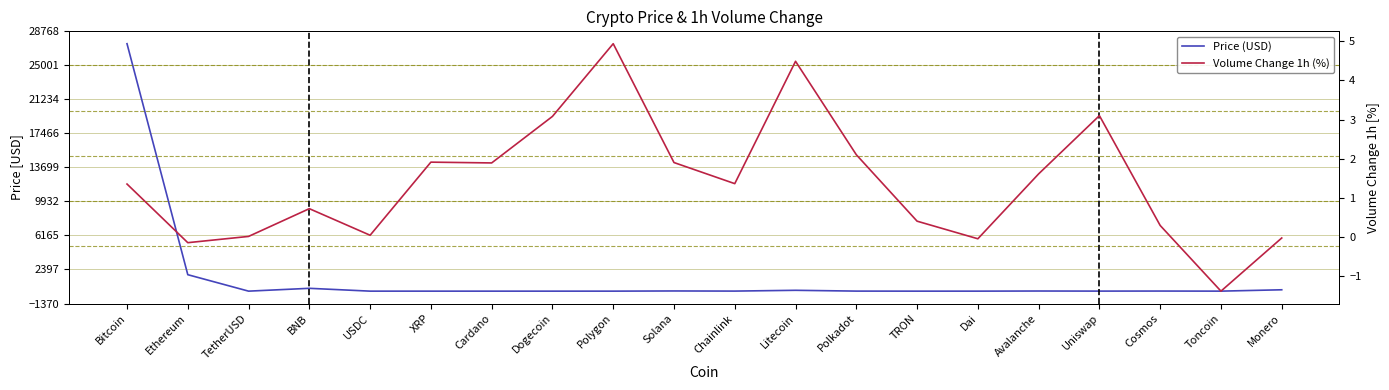

Reading left to right, list all the values displayed in this chart.

Price (USD): Bitcoin=27398.1	Ethereum=1822.5	TetherUSD=1.0	BNB=313.9	USDC=1.0	XRP=0.4	Cardano=0.4	Dogecoin=0.1	Polygon=0.9	Solana=21.1	Chainlink=6.8	Litecoin=94.0	Polkadot=5.4	TRON=0.1	Dai=1.0	Avalanche=15.2	Uniswap=5.3	Cosmos=10.9	Toncoin=2.0	Monero=151.6
Volume Change 1h (%): Bitcoin=1.4	Ethereum=-0.1	TetherUSD=0.0	BNB=0.7	USDC=0.0	XRP=1.9	Cardano=1.9	Dogecoin=3.1	Polygon=4.9	Solana=1.9	Chainlink=1.4	Litecoin=4.5	Polkadot=2.1	TRON=0.4	Dai=-0.1	Avalanche=1.6	Uniswap=3.1	Cosmos=0.3	Toncoin=-1.4	Monero=-0.0